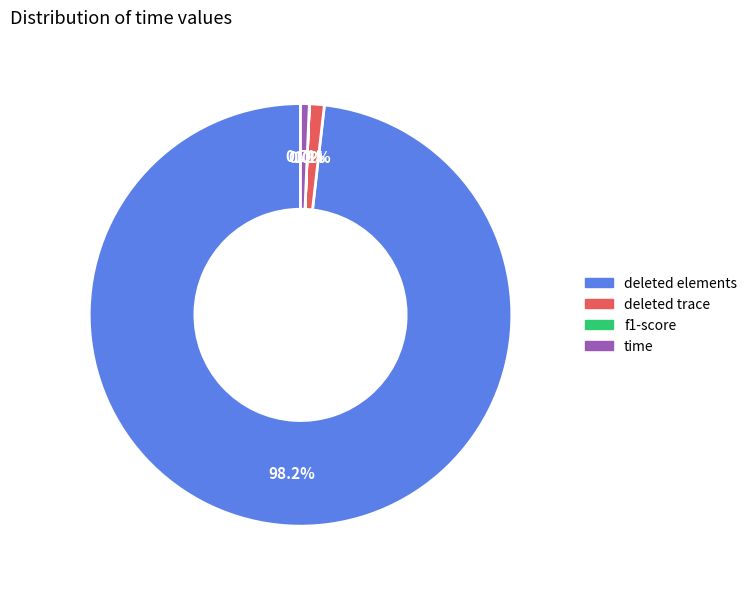

What is the total percentage of time and deleted elements?

98.9%